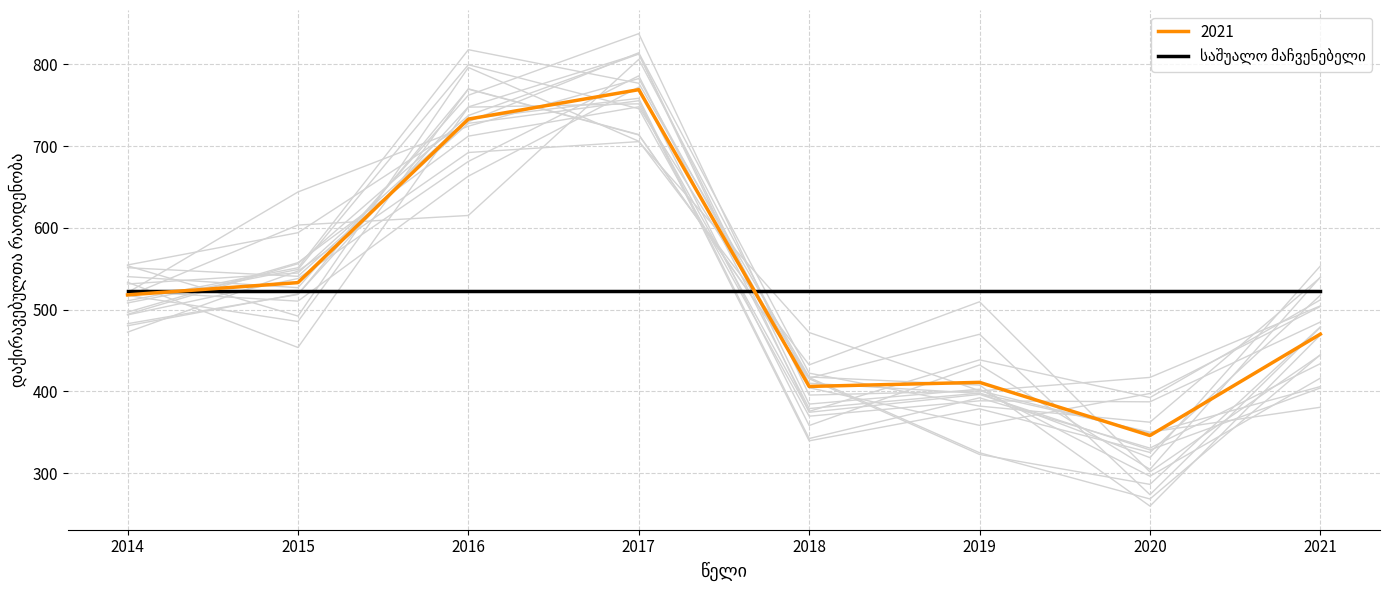

Does the chart have visible grid lines?

Yes